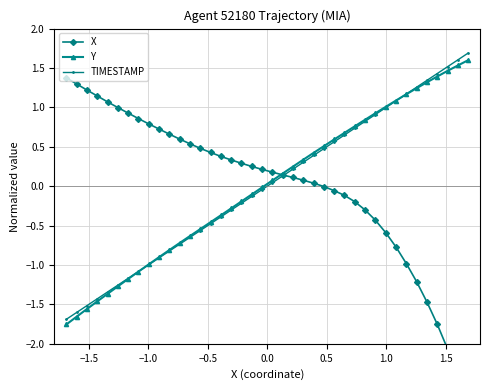

True or false: TIMESTAMP has more than 2 points higher than both neighbors.

False